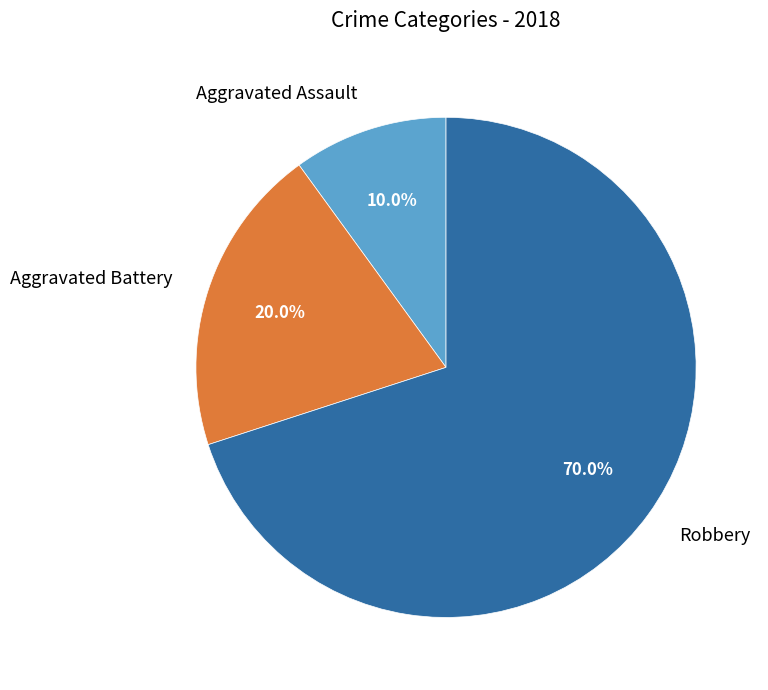

How many segments does this pie chart have?

3